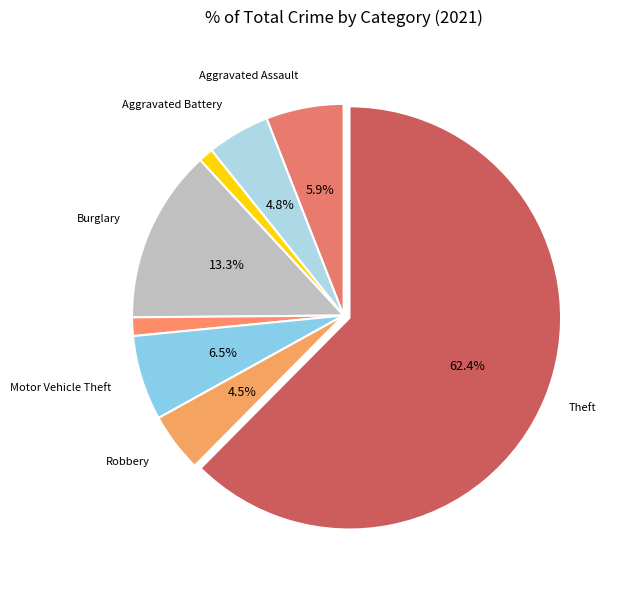

Count the number of slices in the pie.

8